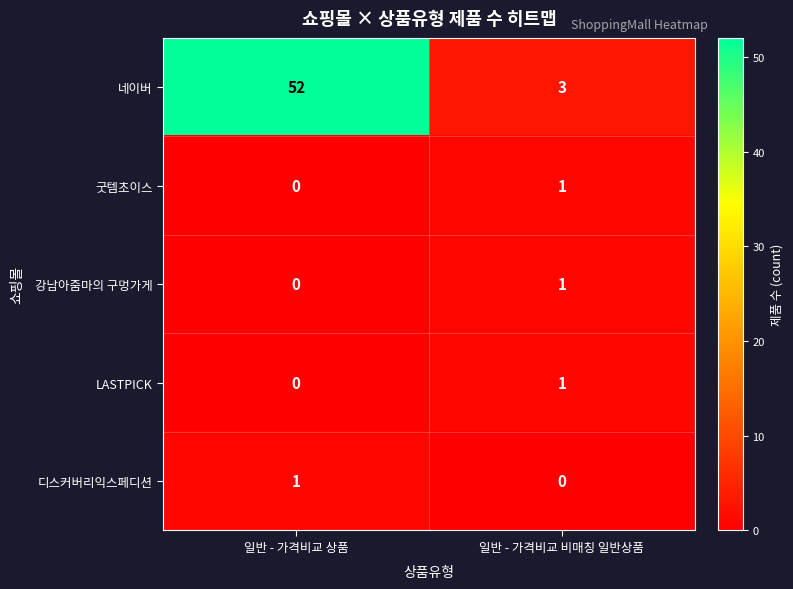

Read the 네이버 value at 일반 - 가격비교 상품, to the nearest 10.

50